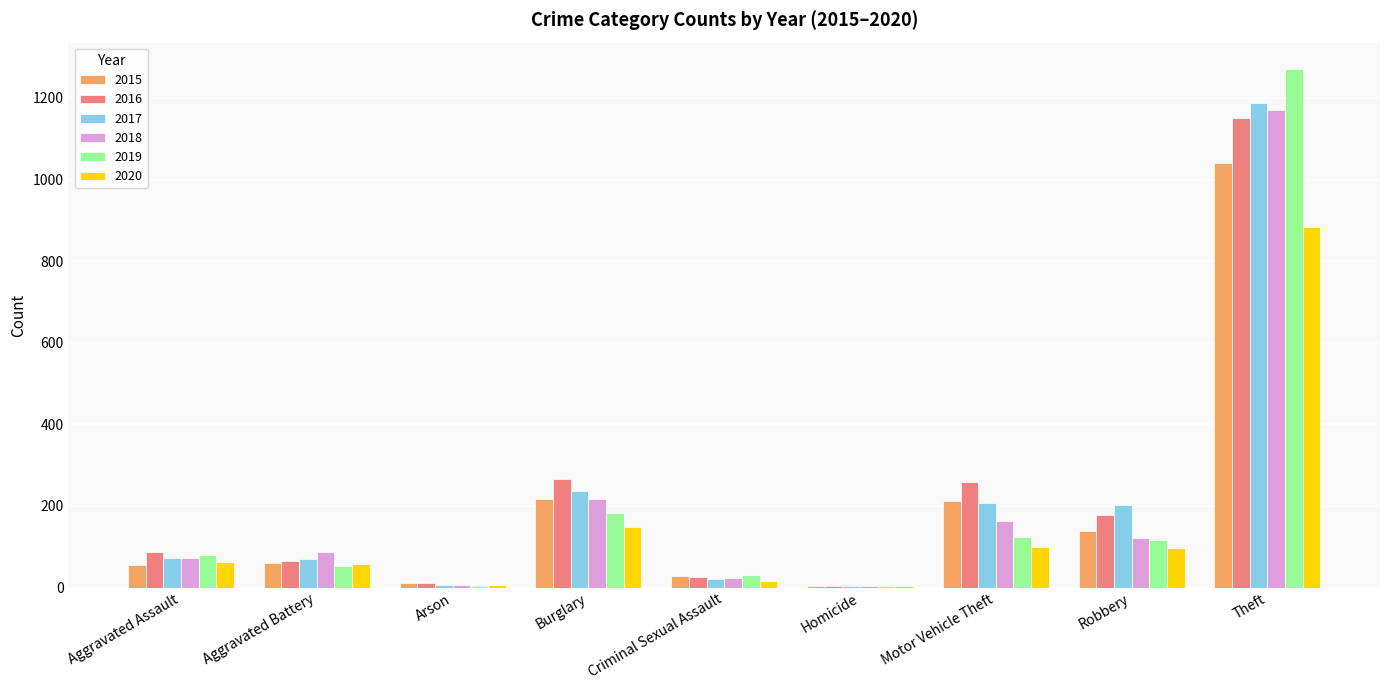

What is the sum of all 2018 values?

1865